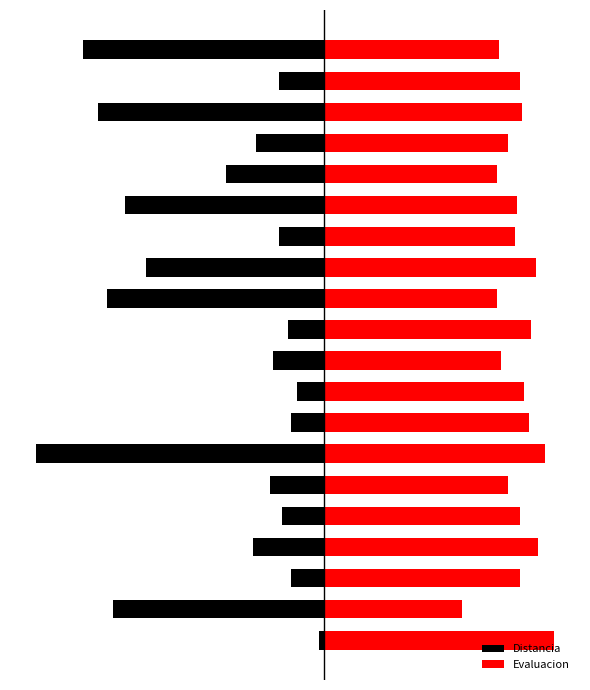

How many groups of bars are there?

20